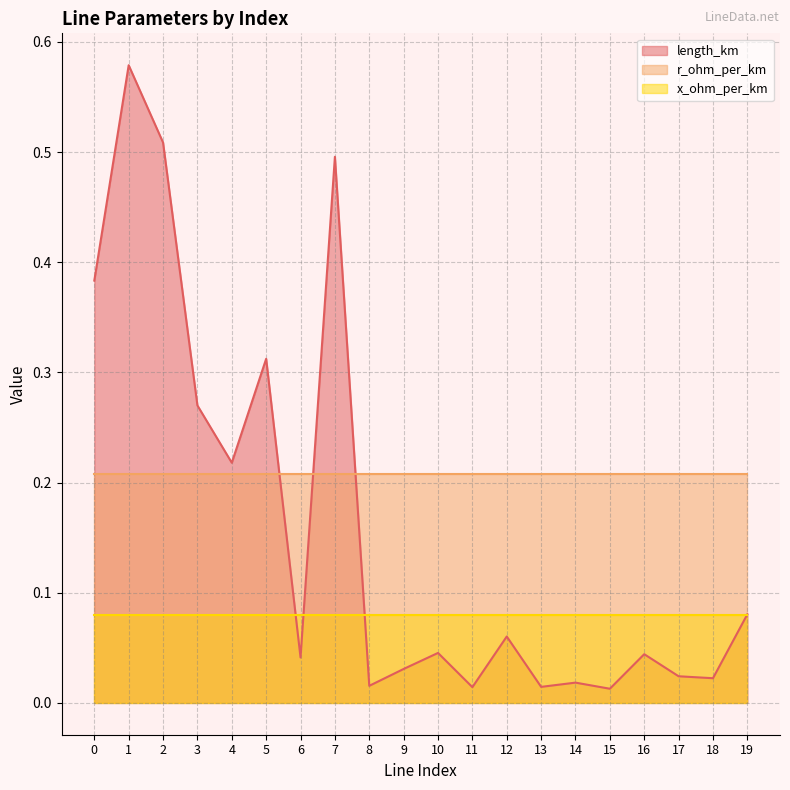

Which series ends up on top after the final intersection of x_ohm_per_km and length_km?

length_km